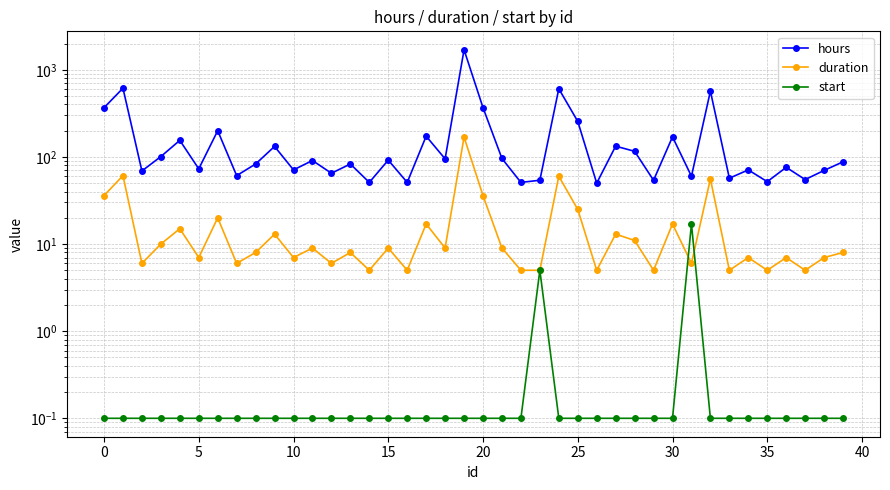

Between 35 and 17, which series saw the biggest shift?

hours